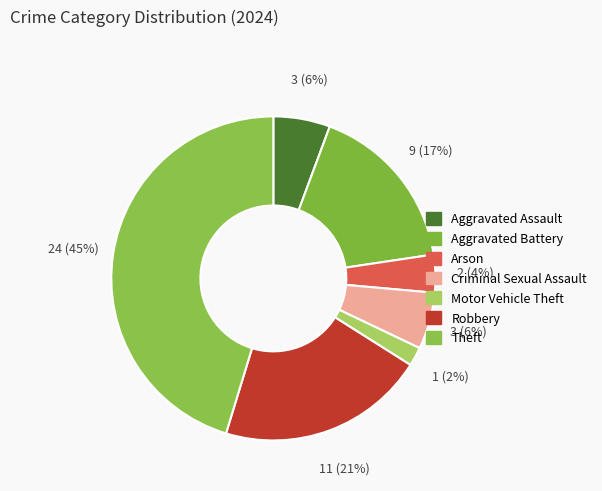

Is there any slice that represents more than half of the pie?

No